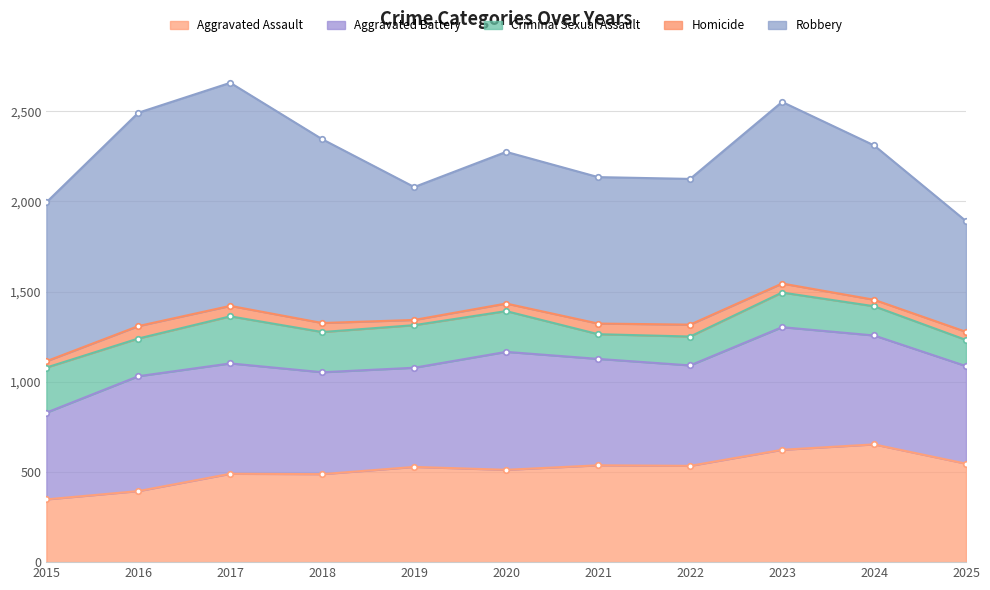

Count the number of data series in this chart.

5